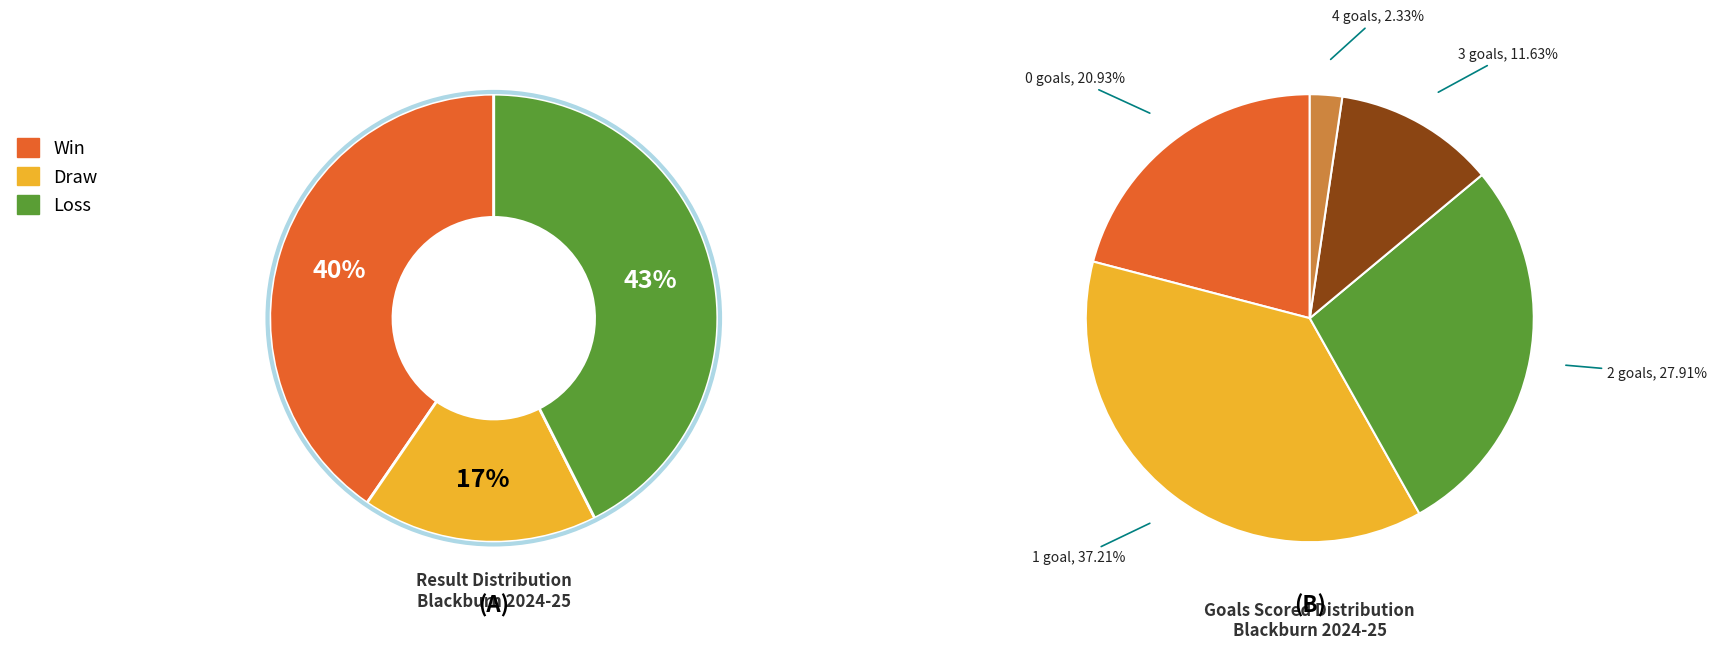

Approximately how many times larger is the value at D compared to L?

0.4